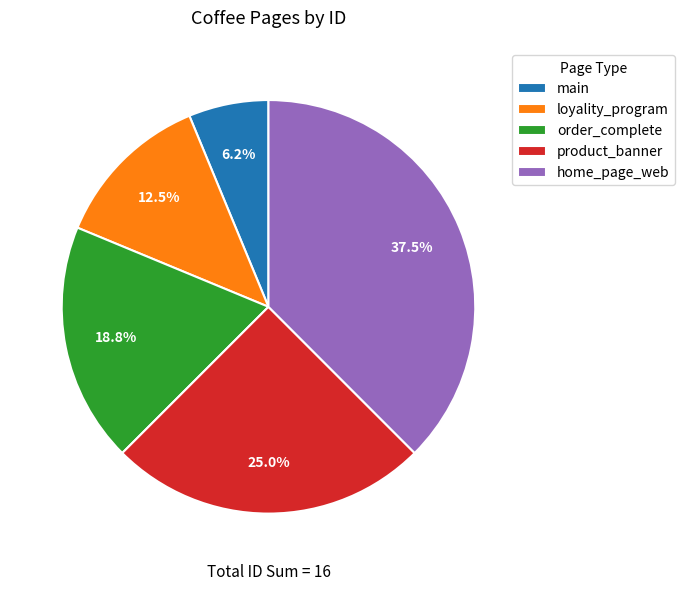

Does home_page_web represent more than half of the total?

No